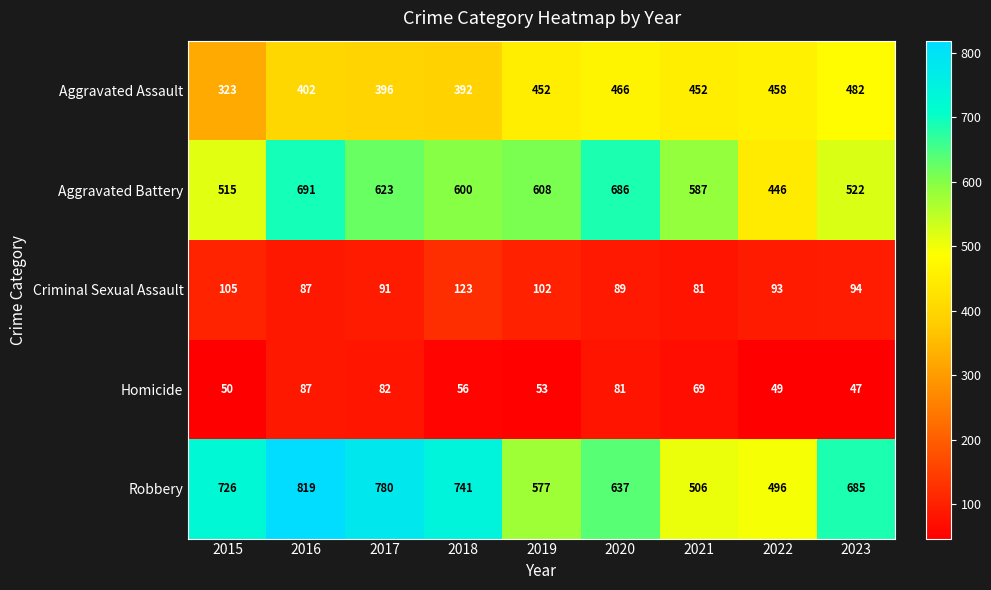

At which category does the chart reach its minimum across all series?

2023